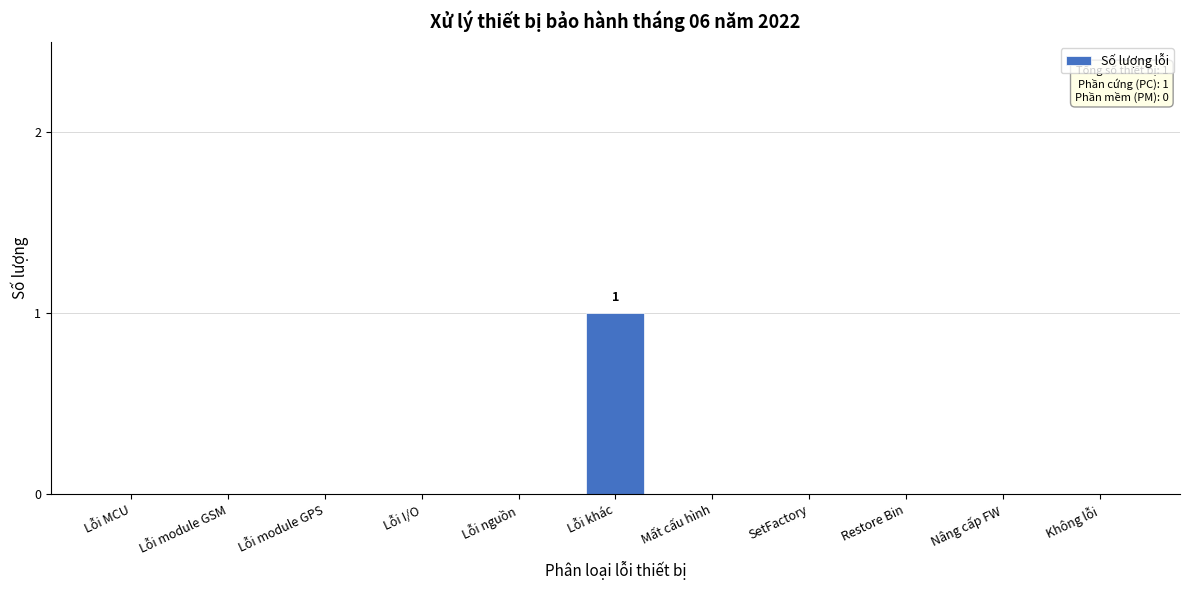

Reading left to right, list all the values displayed in this chart.

Lỗi MCU=0	Lỗi module GSM=0	Lỗi module GPS=0	Lỗi I/O=0	Lỗi nguồn=0	Lỗi khác=1	Mất cấu hình=0	SetFactory=0	Restore Bin=0	Nâng cấp FW=0	Không lỗi=0